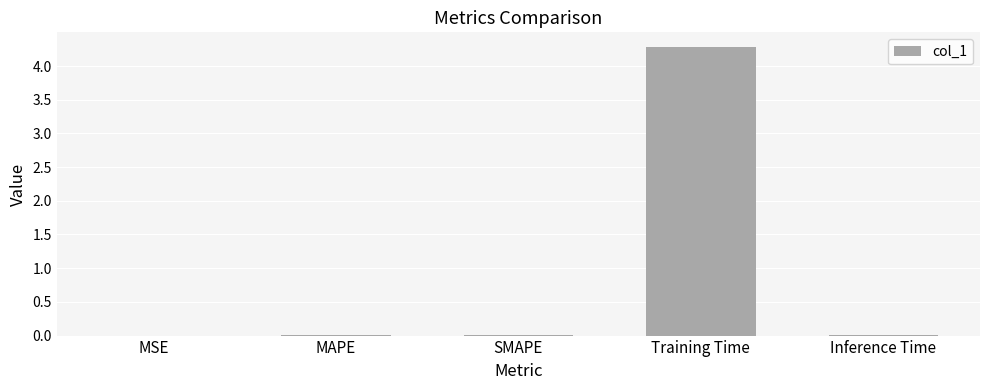

What is the greatest value displayed?

4.3